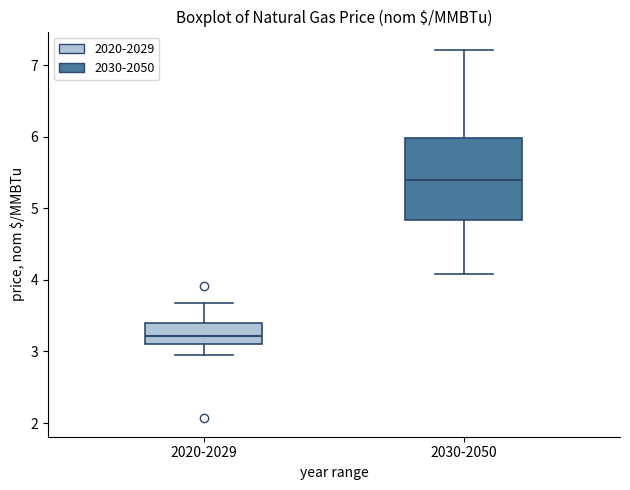

Which box's median line is the highest?

2030-2050